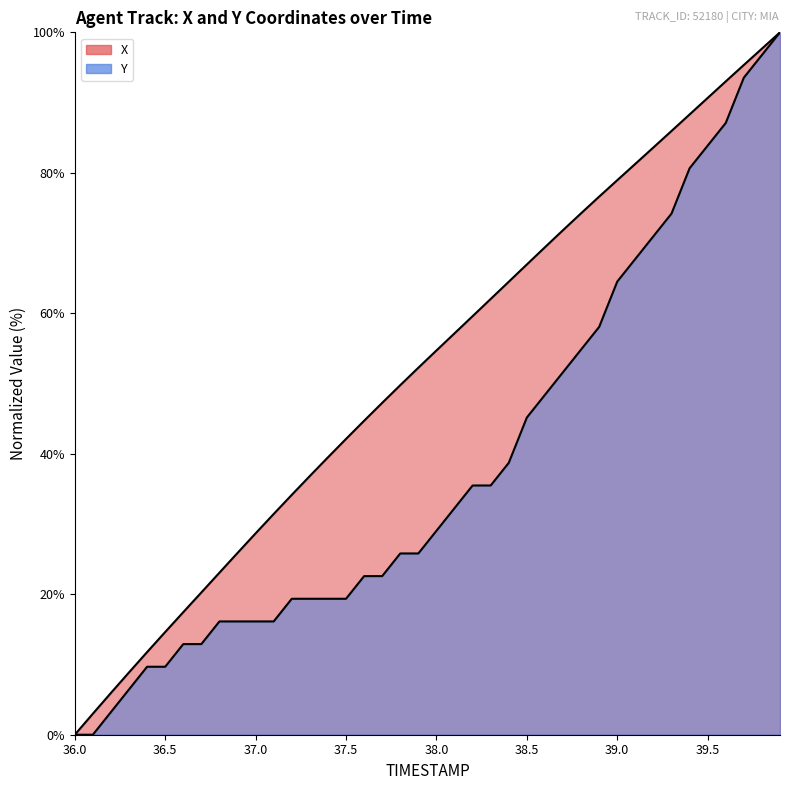

Which category has the highest value in the X series?

39.9